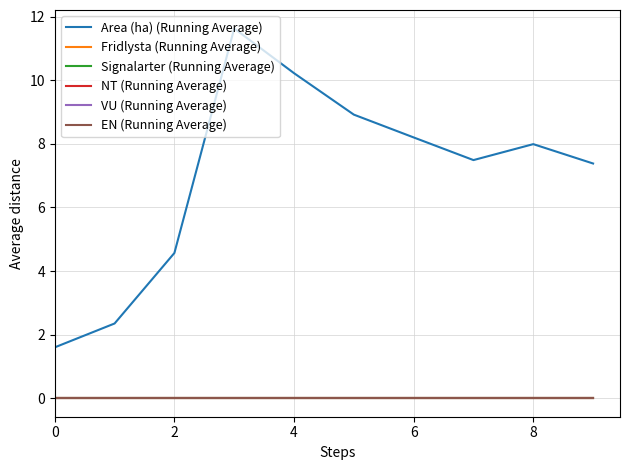

What is the difference between the maximum and minimum values in the Area (ha) (Running Average) series?

10.0